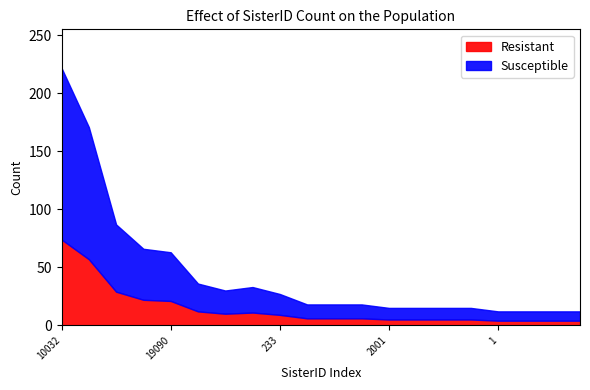

List the labels in order of Susceptible value, smallest first.

1, 77, 2233, 2333, 2001, 12020, 12306, 114514, 10033, 12138, 19999, 233, 0, 20002, 10031, 19090, 9982, 10086, 20001, 10032